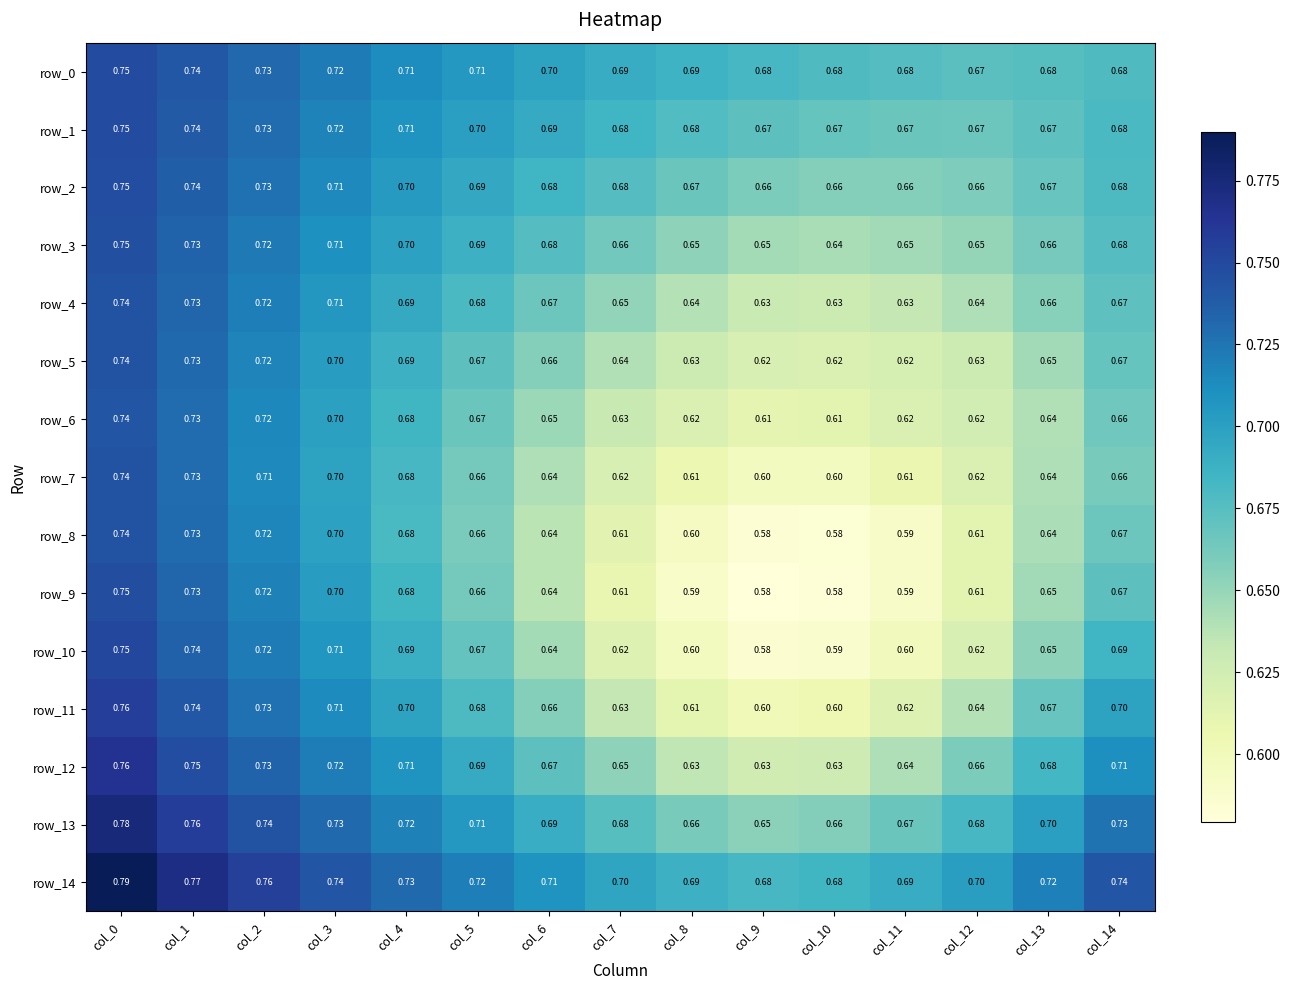

Between col_8 and col_10, which series saw the biggest shift?

row_8